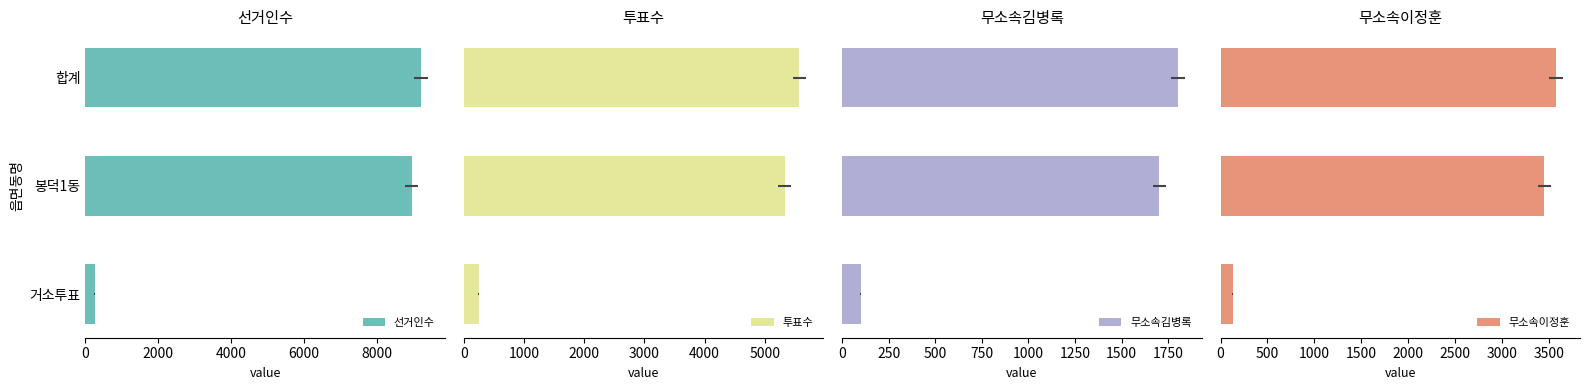

Rank the series by their average value, from highest to lowest.

선거인수, 투표수, 무소속이정훈, 무소속김병록